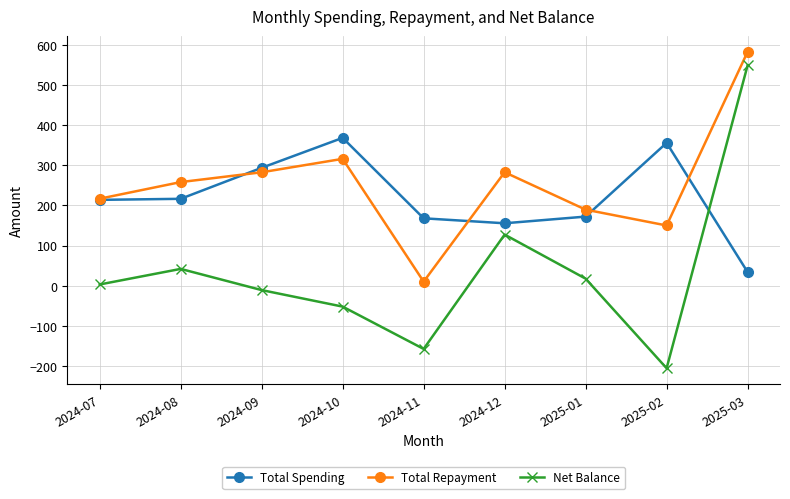

Does the chart have visible grid lines?

Yes